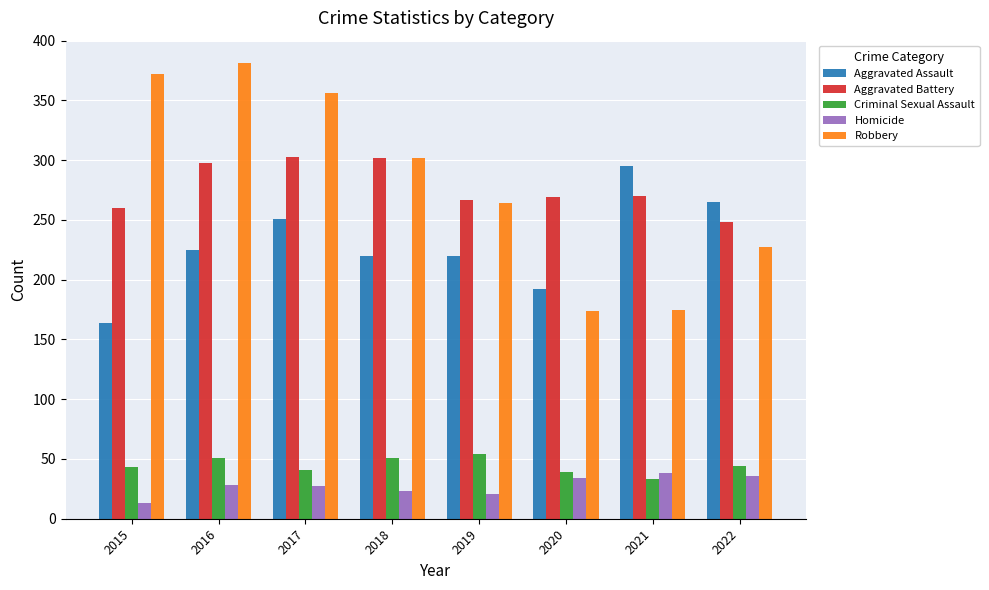

What are all the series names shown in the legend?

Aggravated Assault, Aggravated Battery, Criminal Sexual Assault, Homicide, Robbery